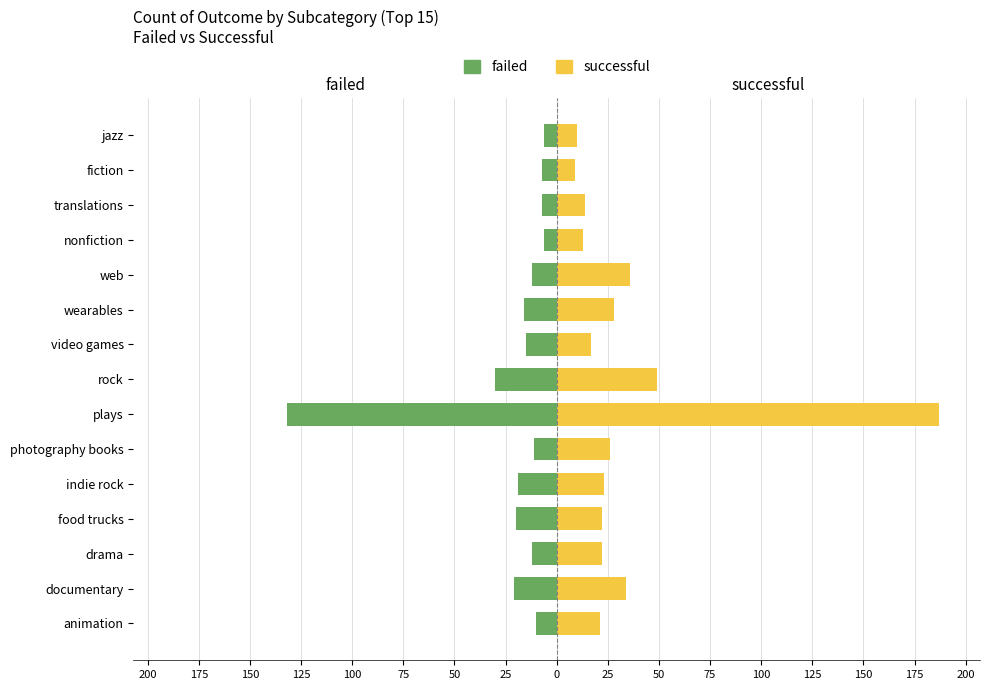

How many values in the failed series are below -12?

7